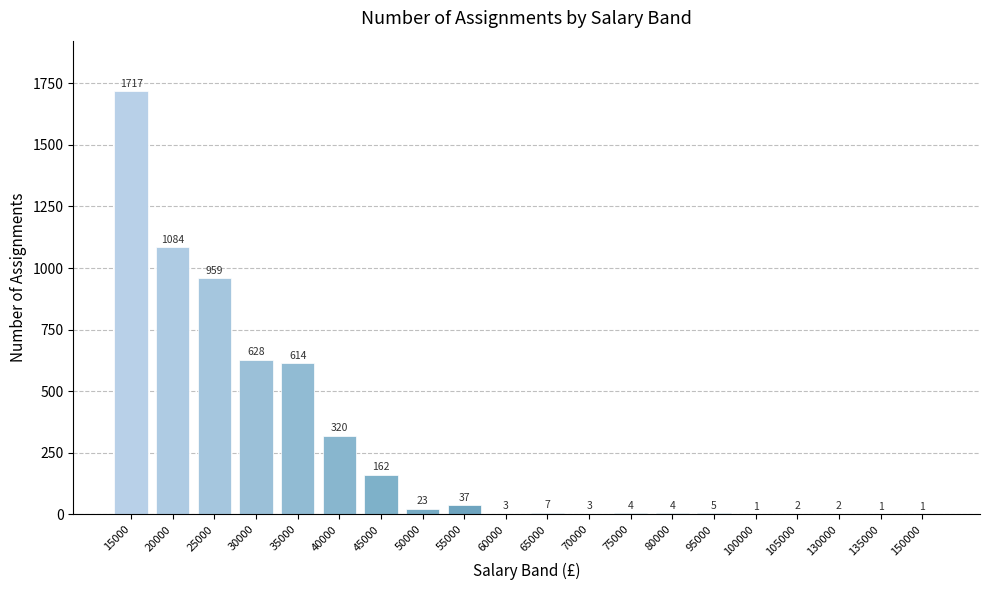

Which has a higher value, 45000 or 80000?

45000